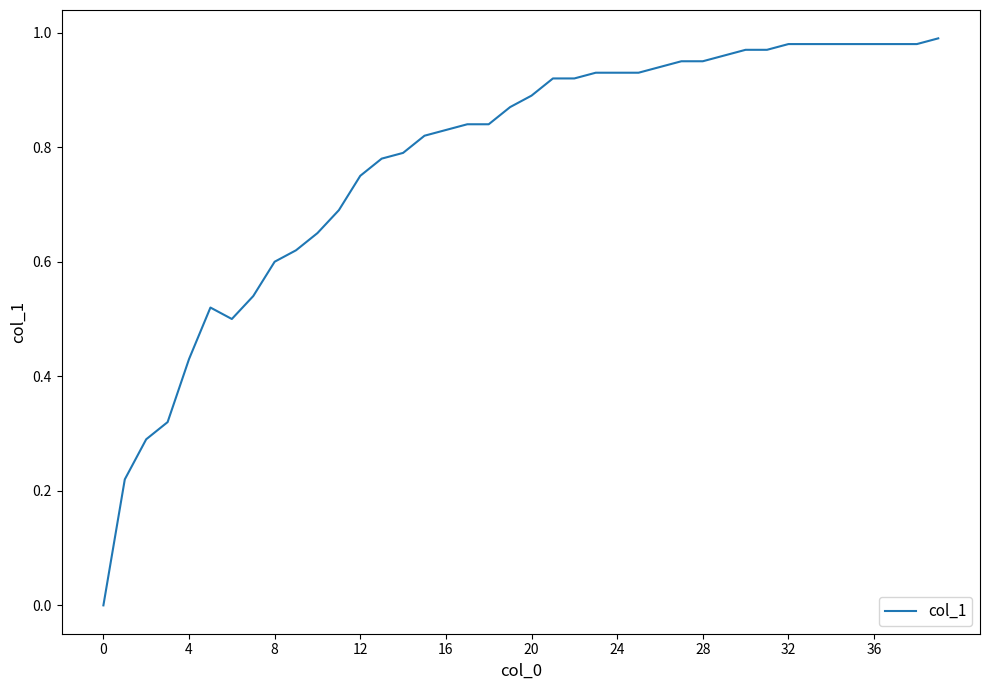

Does the chart have visible grid lines?

No